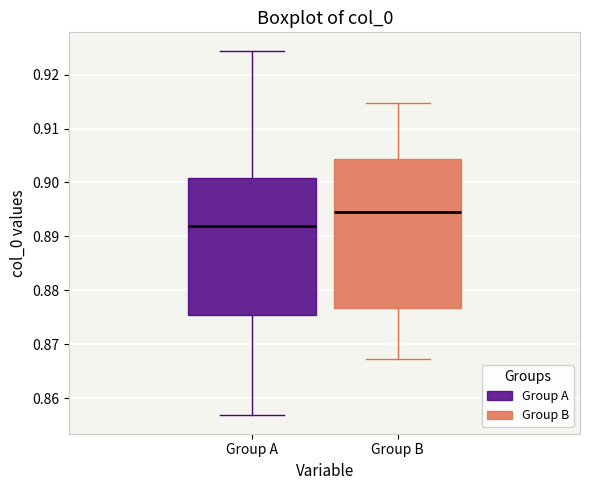

Which box has the lowest median line?

Group A